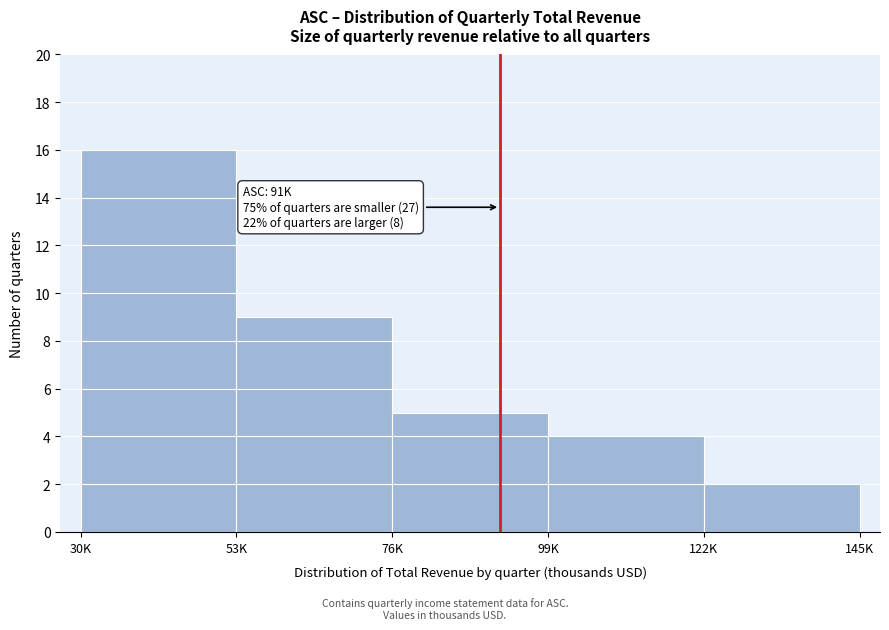

Reading left to right, transcribe all the data shown in this chart.

30K=16	53K=9	76K=5	99K=4	122K=2